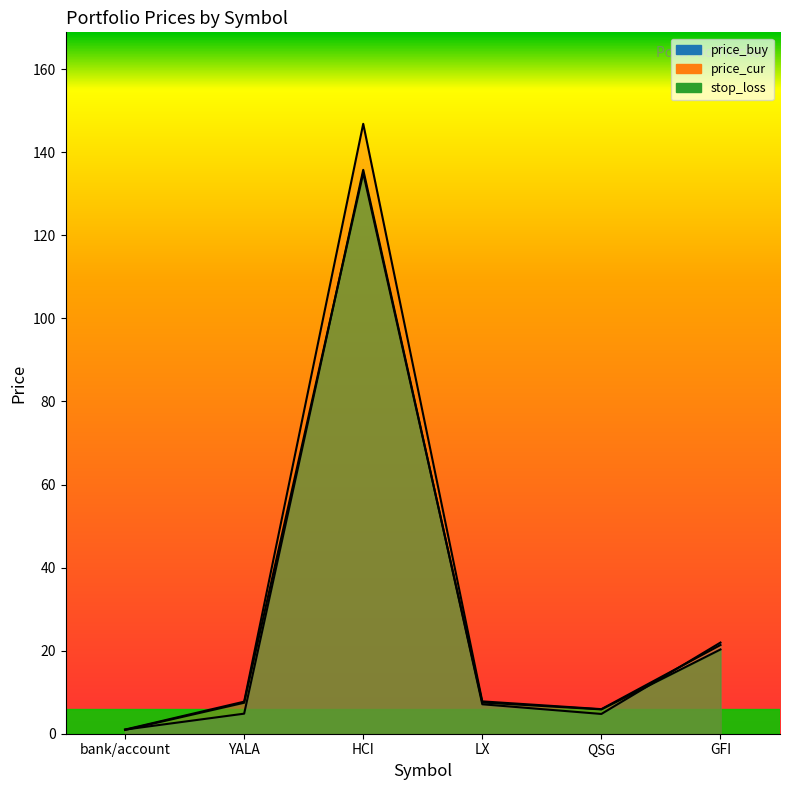

What is the sum of all price_cur values?

190.6